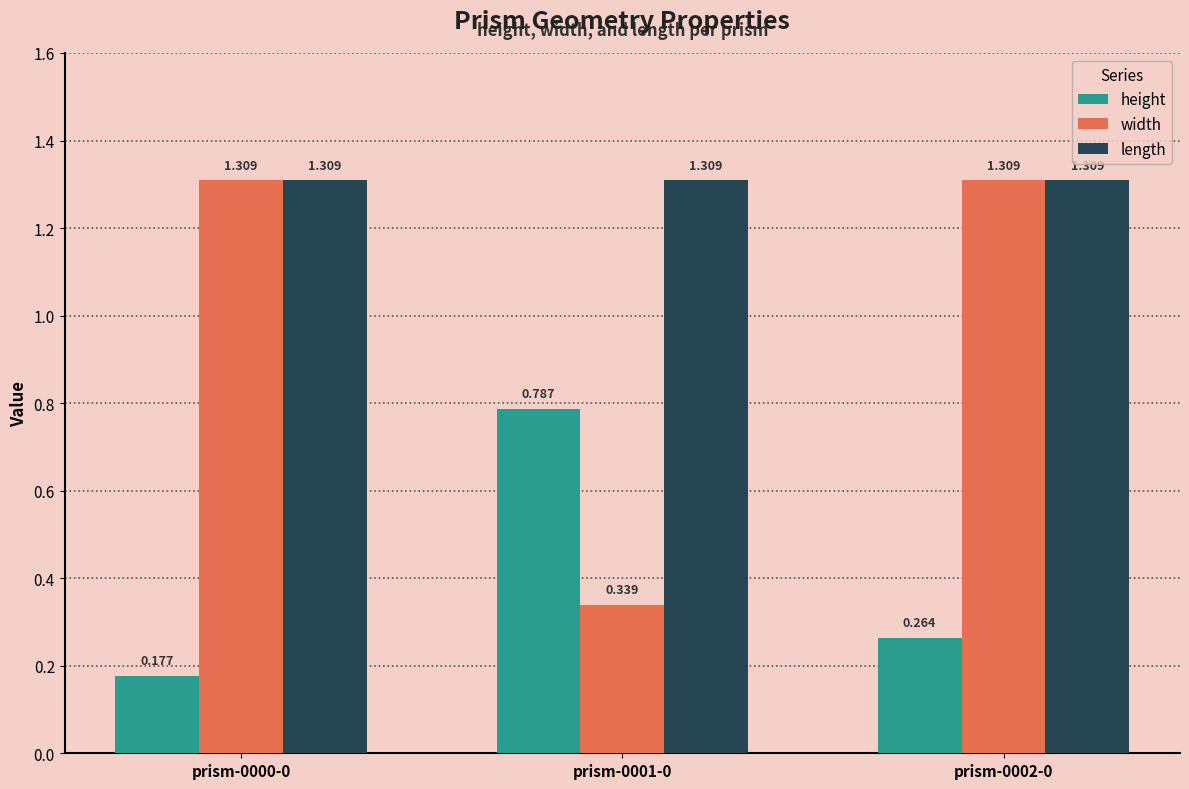

At which label is height closest to 0?

prism-0000-0